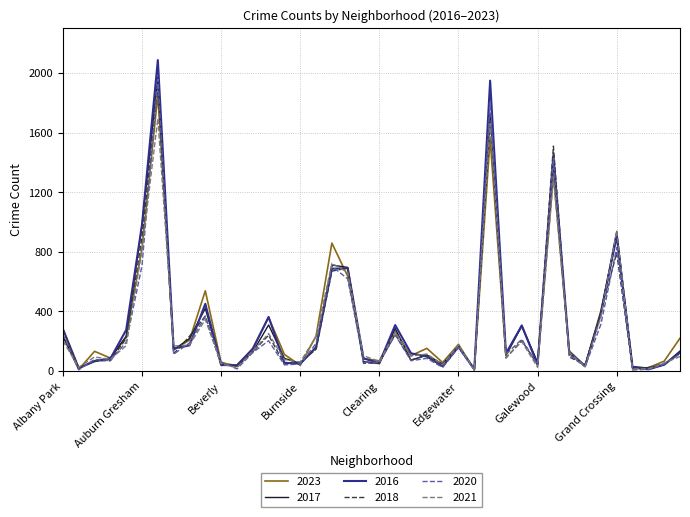

Which series has the widest spread of values?

2016